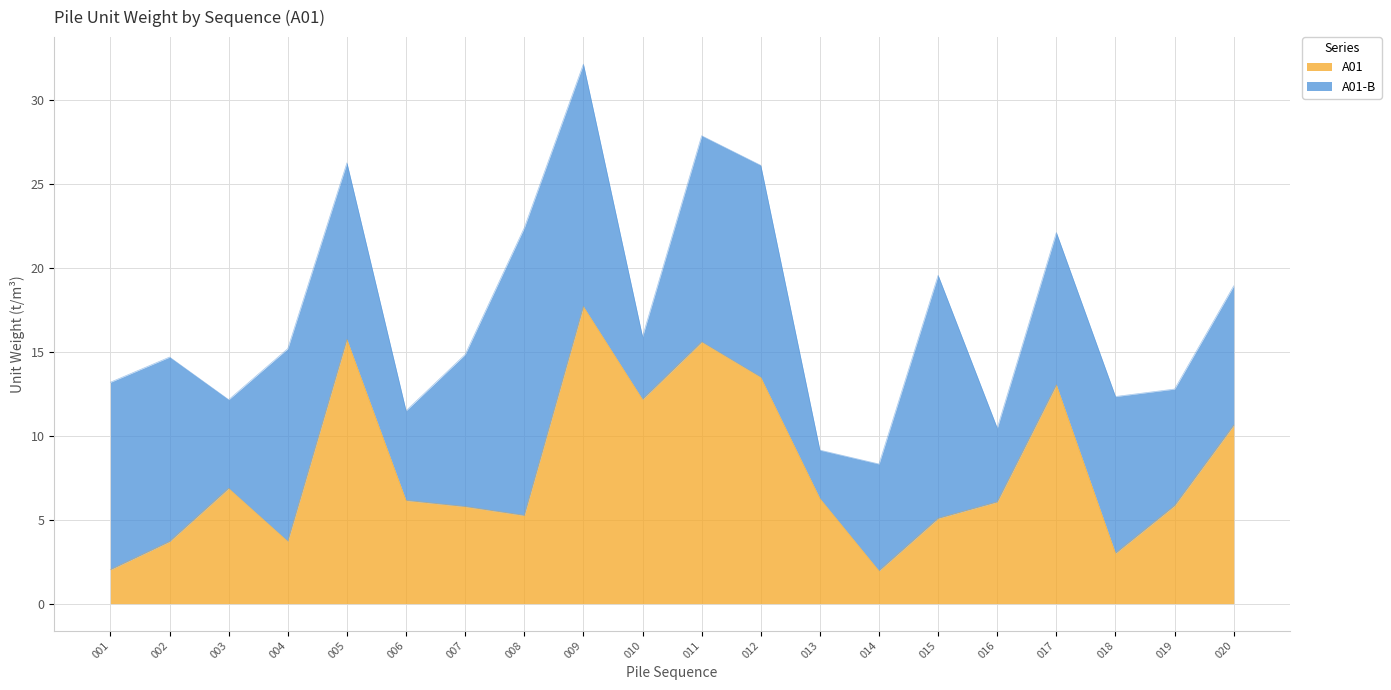

How many values exceed 6?

11